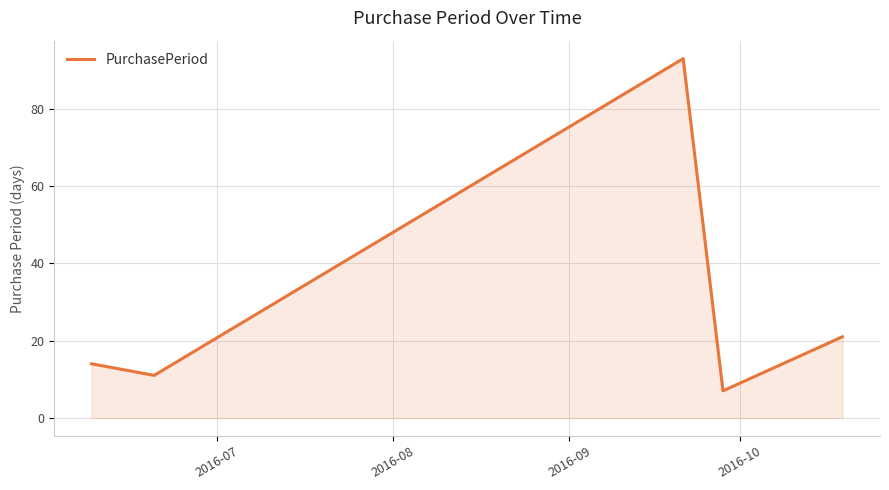

True or false: the data has more than 0 interior local peaks.

True